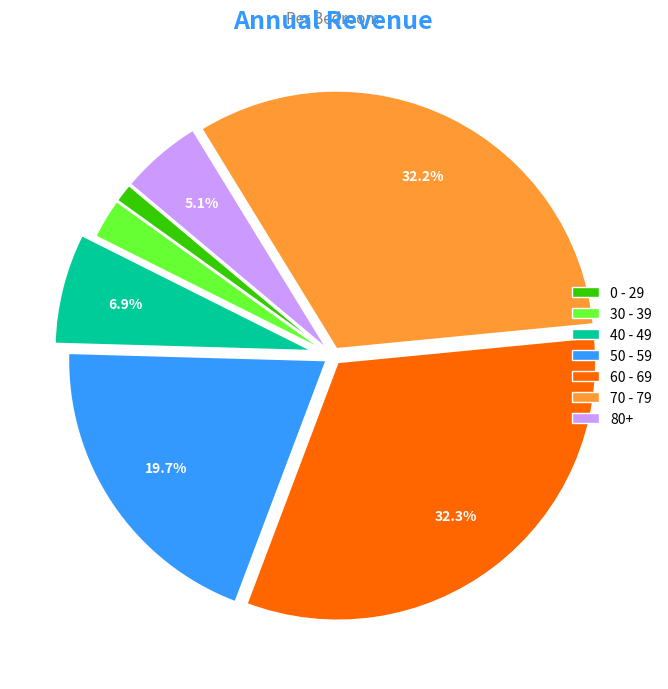

Which has a higher value, 40 - 49 or 70 - 79?

70 - 79